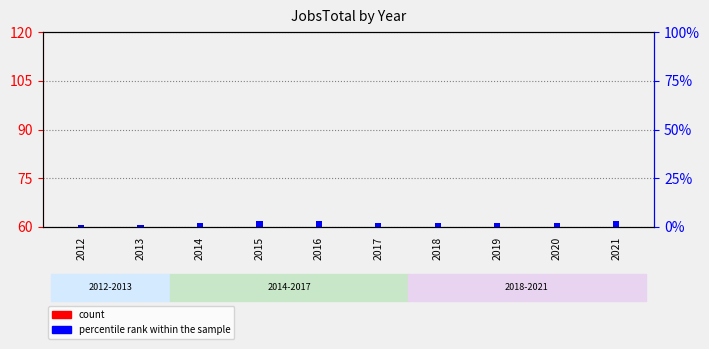

What are all the series names shown in the legend?

count, percentile rank within the sample